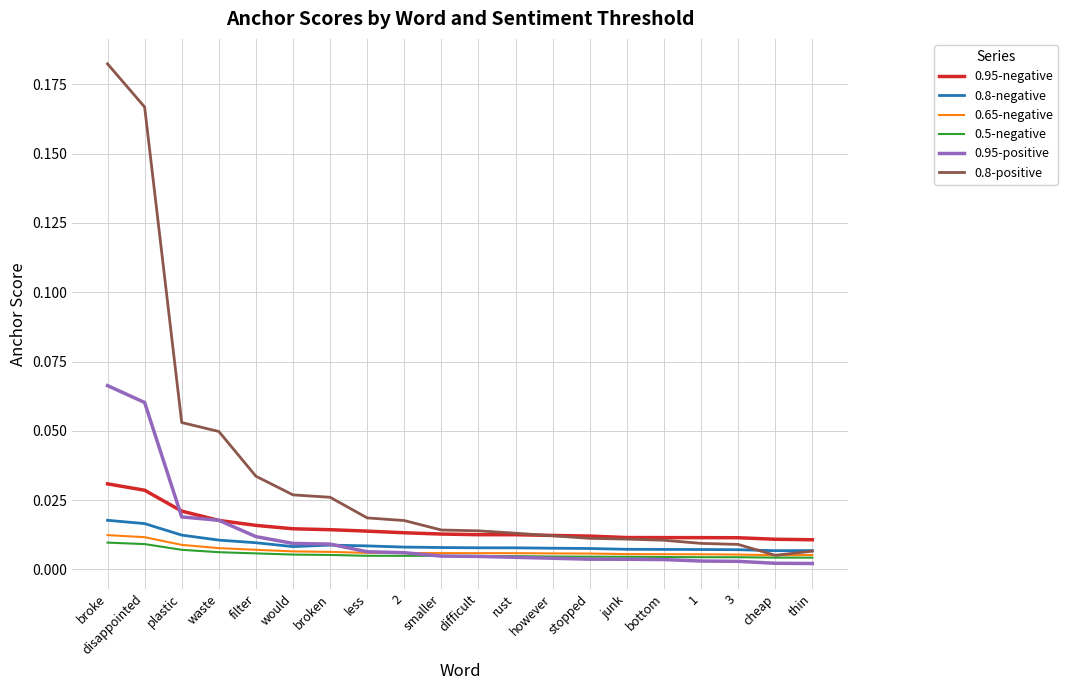

At which category is the sum across all series the highest?

broke